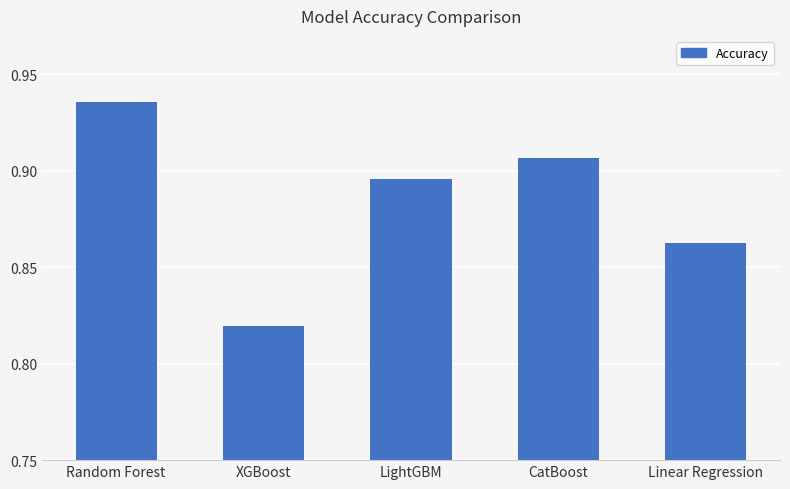

At which label is the value closest to 0?

XGBoost